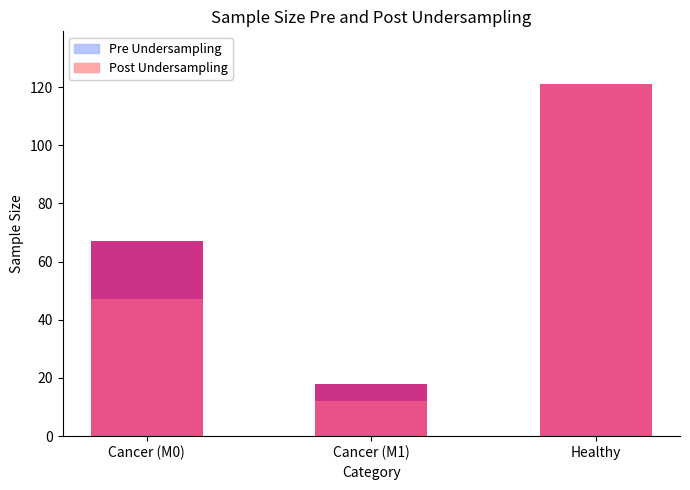

What is the difference between the maximum and minimum values in the Pre Undersampling series?

103